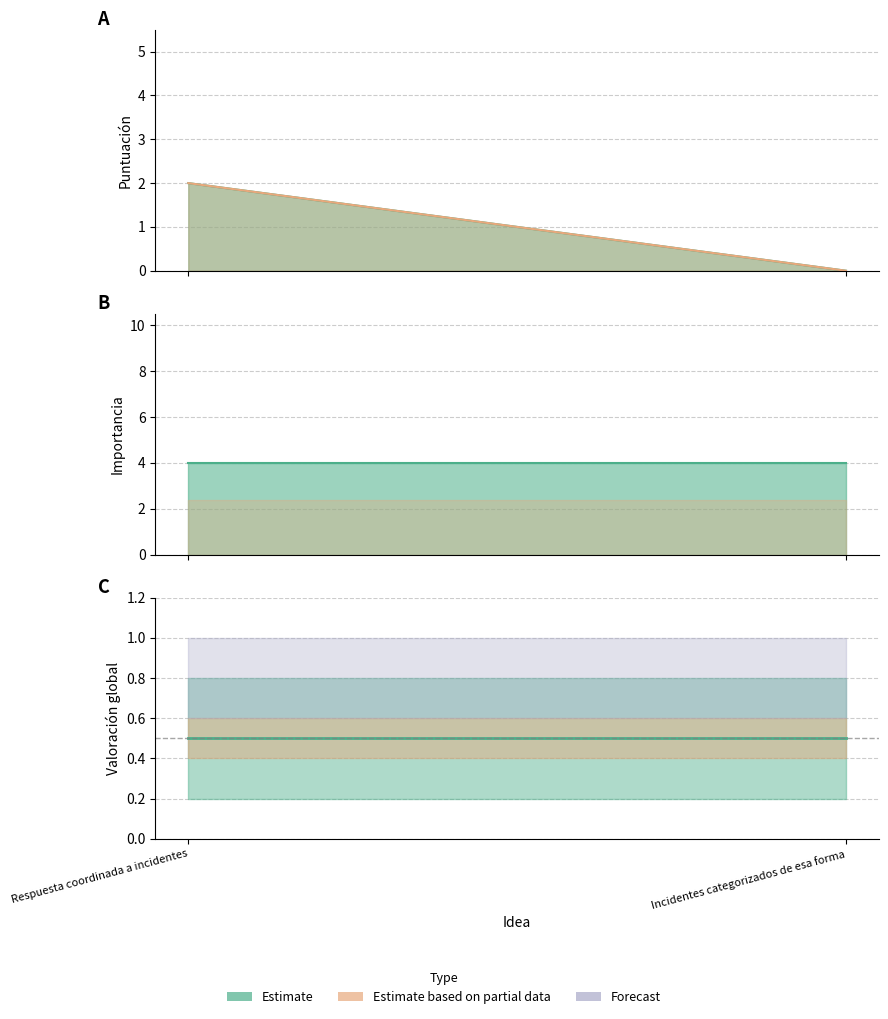

What is the value of the Importancia point at the 1st from the left?

4.0